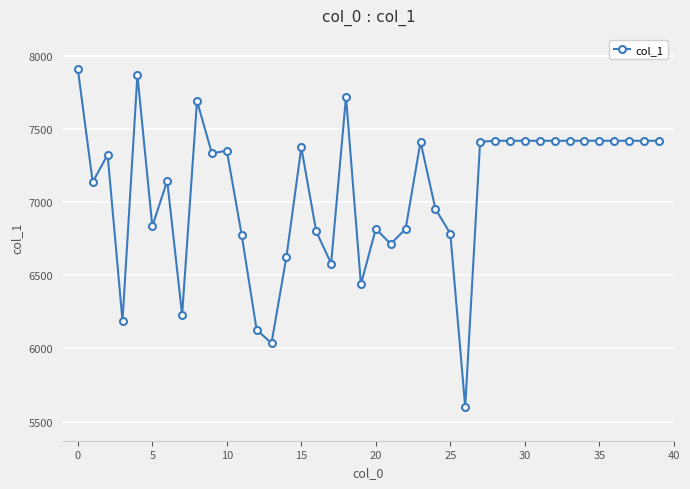

What is the difference between the maximum and second lowest values?

1878